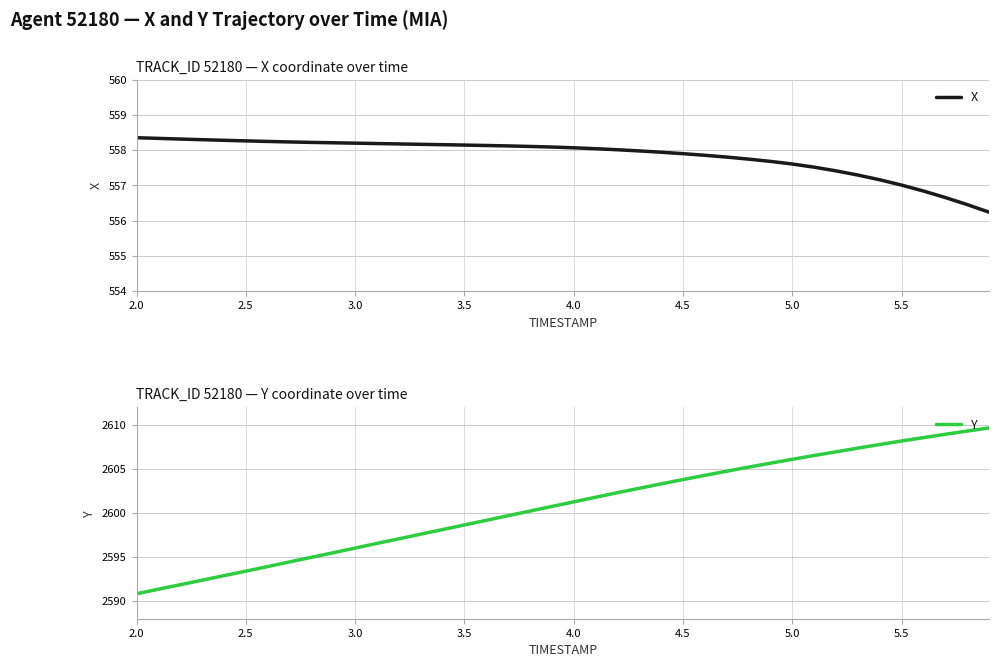

Which series has the largest total across all categories?

Y